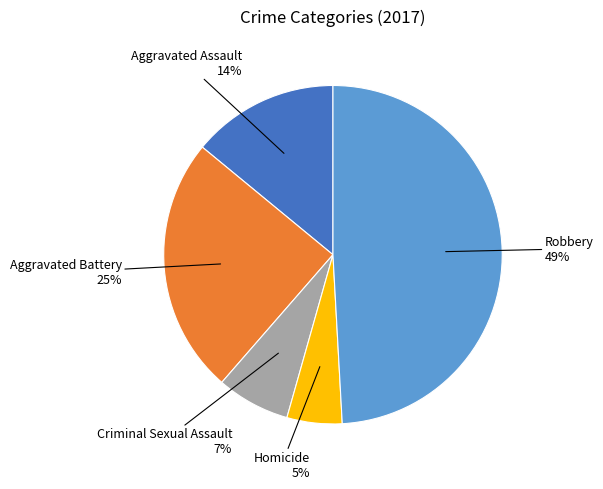

To the nearest percent, what is the average slice percentage?

20%